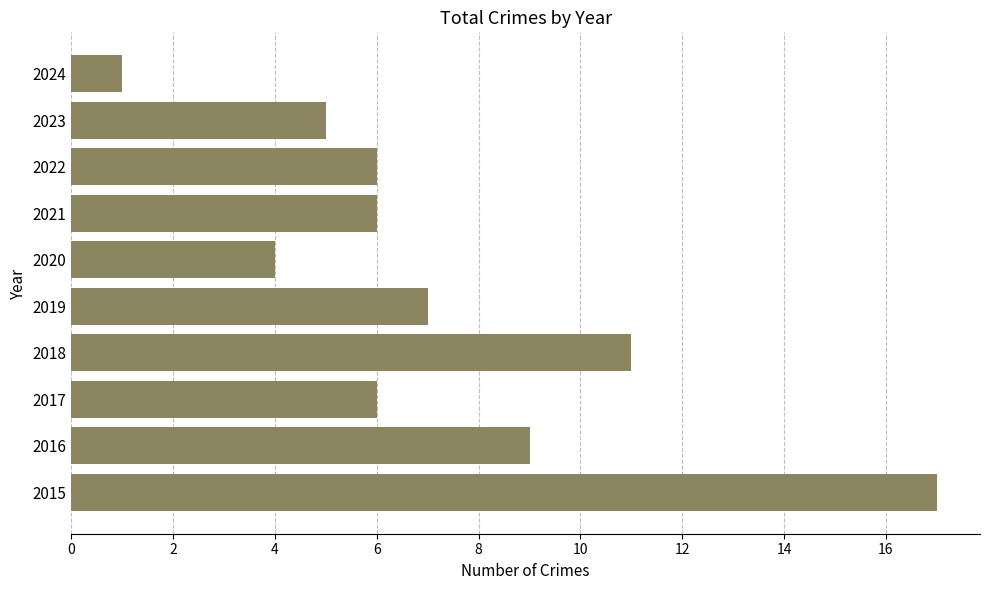

What is the greatest value displayed?

17